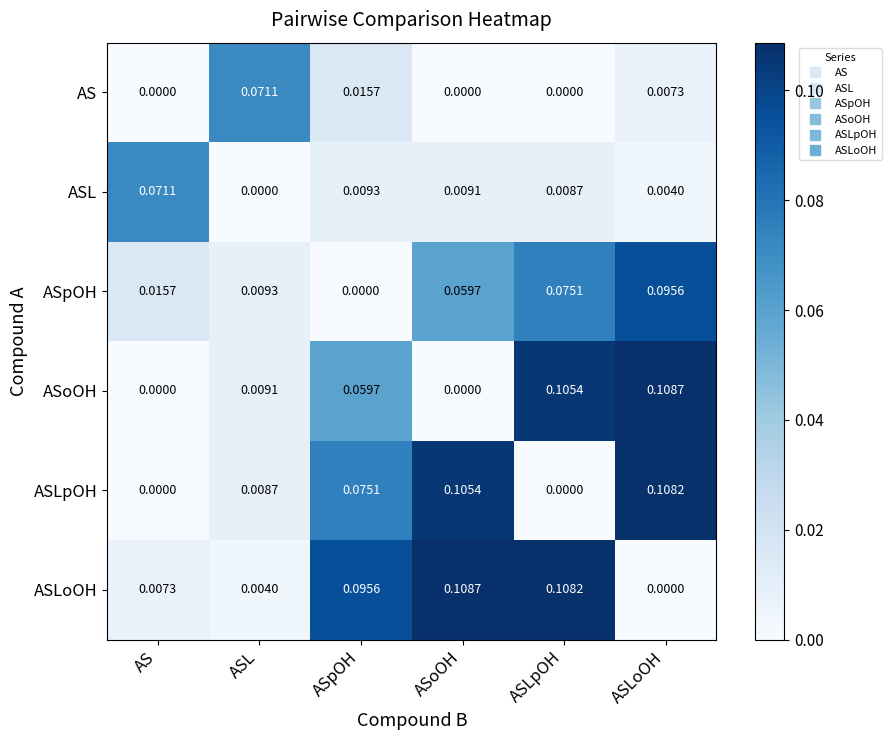

At which category is the sum across all series the highest?

ASLoOH